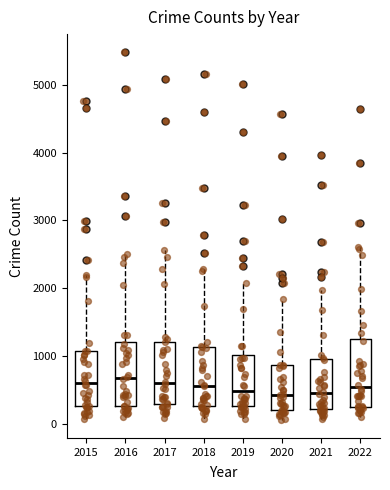

Where is the lower edge of the box at x = 2020 on the y-axis? The values are not printed on the chart, so give them approximately, as read against the axis.

200